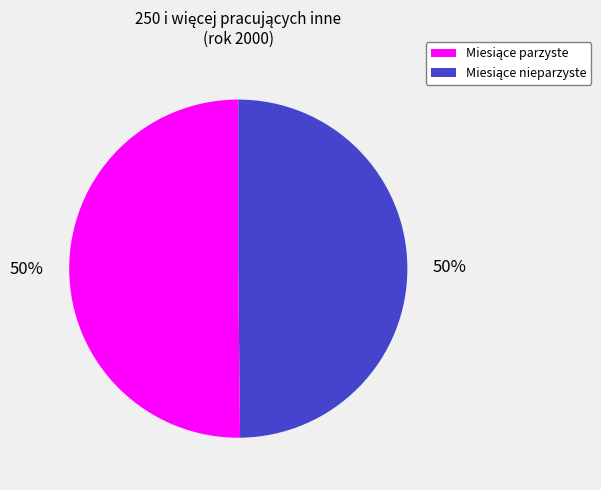

To the nearest percent, what is the average slice percentage?

50%